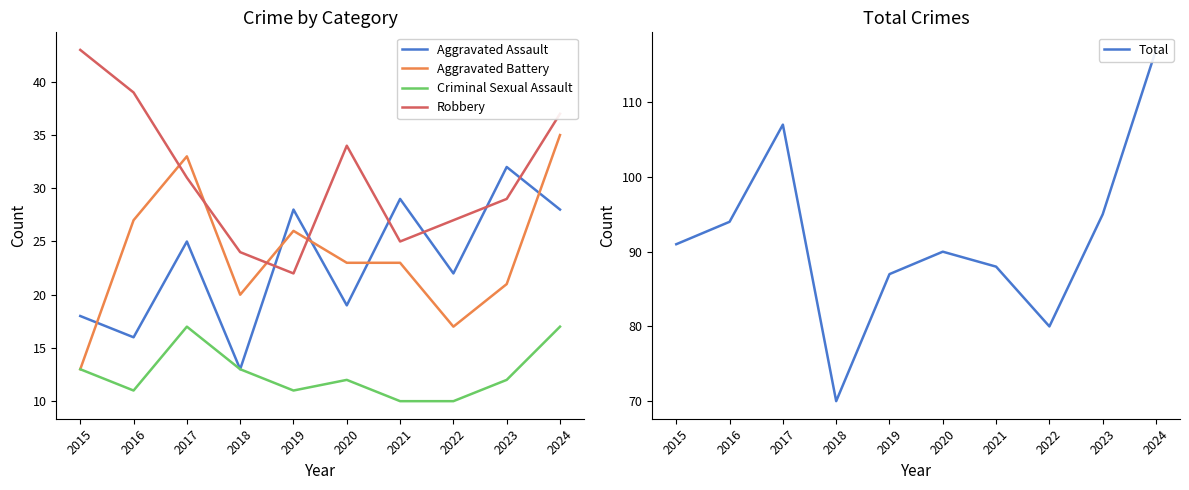

What is the difference between the second highest and minimum values in the Aggravated Battery series?

20